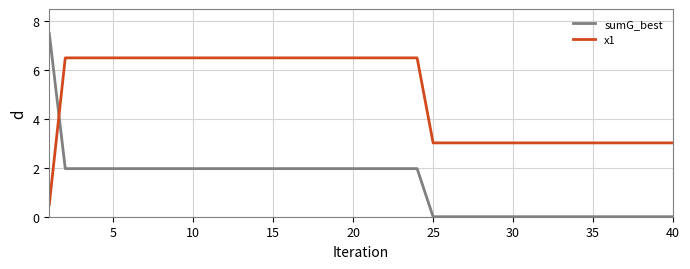

How many times do x1 and sumG_best cross each other?

1